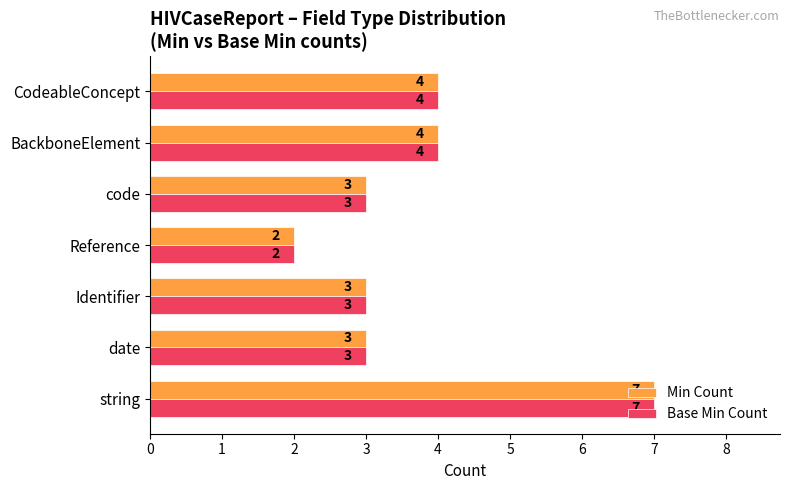

What is the sum of the Min Count values at code and BackboneElement?

7